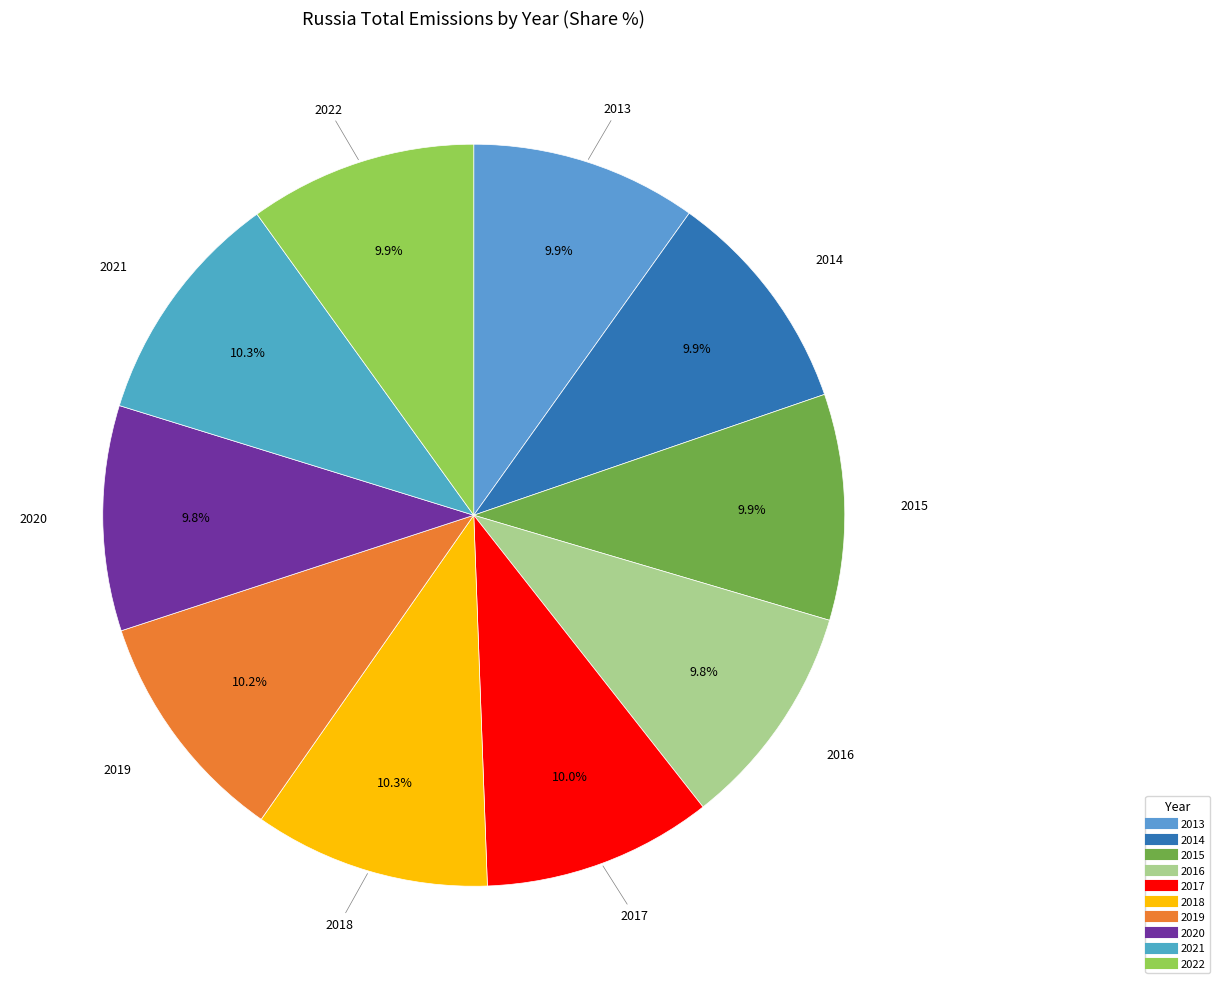

Combined, do 2017 and 2014 account for over 50%?

No